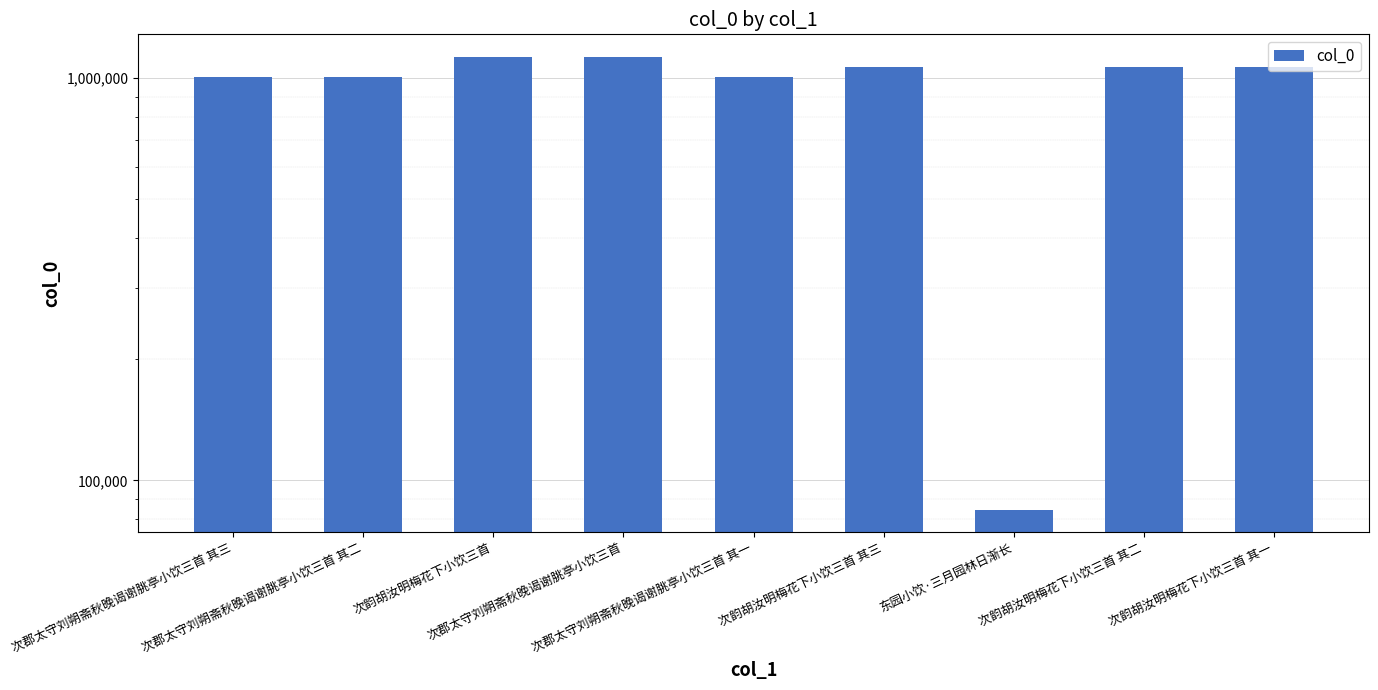

What is the label of the 5th bar from the left?

次郡太守刘朔斋秋晚谒谢脁亭小饮三首 其一